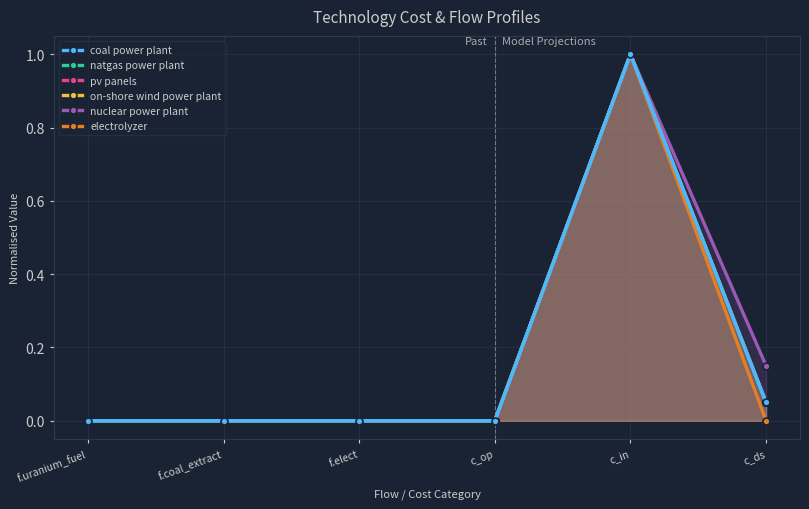

What is the difference between the maximum and minimum values in the electrolyzer series?

1.0